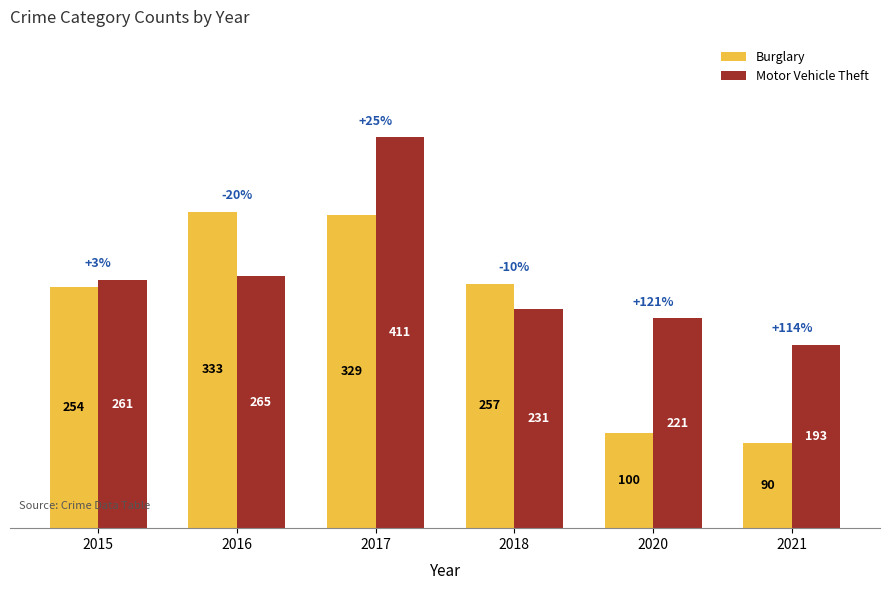

Are the bars horizontal?

No